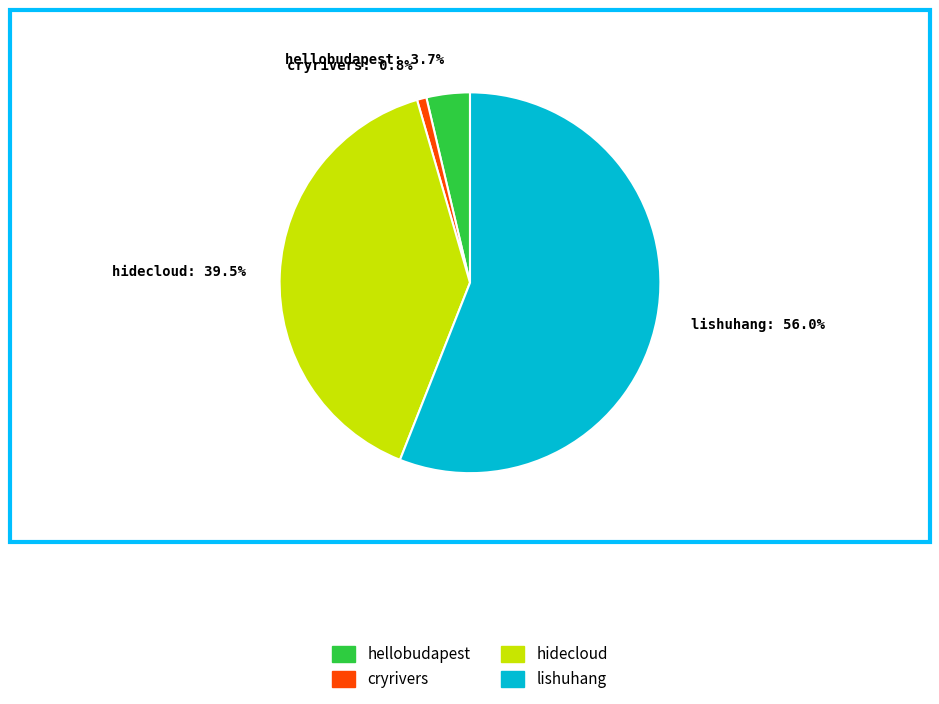

What is the ratio of the value at hellobudapest to the value at lishuhang?

0.1